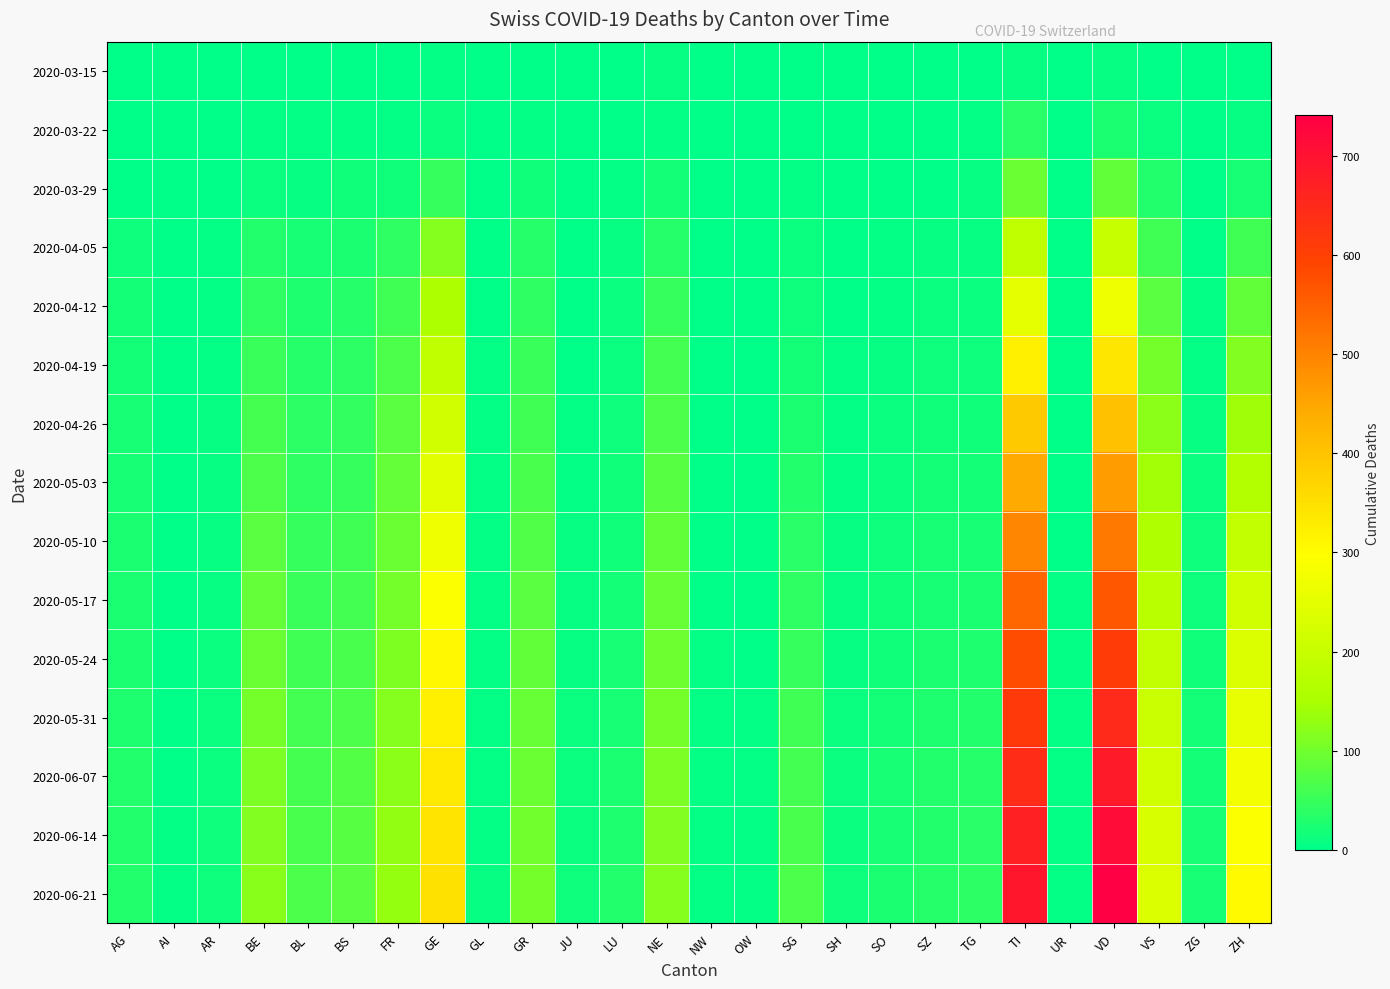

Reading right to left, what are all the values shown in this chart?

2020-03-15: ZH=1	ZG=0	VS=2	VD=6	UR=0	TI=6	TG=0	SZ=0	SO=0	SH=0	SG=0	OW=0	NW=0	NE=6	LU=0	JU=0	GR=0	GL=0	GE=4	FR=0	BS=0	BL=2	BE=2	AR=0	AI=0	AG=0
2020-03-22: ZH=6	ZG=0	VS=11	VD=26	UR=0	TI=37	TG=3	SZ=0	SO=0	SH=0	SG=0	OW=0	NW=0	NE=4	LU=1	JU=0	GR=4	GL=0	GE=10	FR=3	BS=5	BL=3	BE=3	AR=0	AI=0	AG=1
2020-03-29: ZH=22	ZG=1	VS=31	VD=84	UR=0	TI=93	TG=6	SZ=2	SO=2	SH=0	SG=5	OW=0	NW=0	NE=18	LU=5	JU=0	GR=15	GL=1	GE=48	FR=15	BS=15	BL=6	BE=10	AR=2	AI=0	AG=0
2020-04-05: ZH=56	ZG=2	VS=56	VD=197	UR=1	TI=186	TG=7	SZ=6	SO=3	SH=1	SG=9	OW=0	NW=0	NE=34	LU=7	JU=0	GR=33	GL=2	GE=117	FR=41	BS=26	BL=21	BE=31	AR=3	AI=0	AG=14
2020-04-12: ZH=85	ZG=3	VS=80	VD=272	UR=1	TI=253	TG=10	SZ=9	SO=5	SH=2	SG=14	OW=0	NW=0	NE=48	LU=9	JU=1	GR=42	GL=2	GE=155	FR=55	BS=32	BL=28	BE=42	AR=4	AI=0	AG=18
2020-04-19: ZH=113	ZG=5	VS=103	VD=341	UR=1	TI=324	TG=13	SZ=12	SO=7	SH=3	SG=18	OW=0	NW=0	NE=59	LU=11	JU=2	GR=50	GL=3	GE=188	FR=68	BS=38	BL=34	BE=51	AR=5	AI=0	AG=19
2020-04-26: ZH=140	ZG=7	VS=124	VD=405	UR=2	TI=388	TG=16	SZ=16	SO=9	SH=4	SG=24	OW=1	NW=1	NE=68	LU=13	JU=4	GR=57	GL=3	GE=216	FR=79	BS=44	BL=39	BE=61	AR=6	AI=0	AG=21
2020-05-03: ZH=167	ZG=9	VS=144	VD=464	UR=2	TI=444	TG=19	SZ=19	SO=11	SH=5	SG=30	OW=1	NW=1	NE=76	LU=15	JU=5	GR=64	GL=3	GE=247	FR=88	BS=49	BL=43	BE=69	AR=6	AI=1	AG=22
2020-05-10: ZH=192	ZG=12	VS=162	VD=517	UR=2	TI=497	TG=22	SZ=21	SO=13	SH=6	SG=37	OW=1	NW=2	NE=84	LU=17	JU=6	GR=72	GL=3	GE=271	FR=95	BS=55	BL=47	BE=79	AR=7	AI=1	AG=24
2020-05-17: ZH=215	ZG=14	VS=178	VD=566	UR=3	TI=542	TG=25	SZ=23	SO=15	SH=7	SG=43	OW=2	NW=2	NE=91	LU=19	JU=7	GR=79	GL=3	GE=292	FR=103	BS=60	BL=51	BE=88	AR=8	AI=1	AG=25
2020-05-24: ZH=237	ZG=16	VS=192	VD=609	UR=3	TI=581	TG=28	SZ=25	SO=17	SH=8	SG=49	OW=2	NW=3	NE=97	LU=21	JU=8	GR=85	GL=4	GE=309	FR=110	BS=64	BL=55	BE=95	AR=9	AI=1	AG=26
2020-05-31: ZH=257	ZG=18	VS=205	VD=648	UR=4	TI=615	TG=31	SZ=27	SO=19	SH=9	SG=55	OW=3	NW=3	NE=103	LU=23	JU=9	GR=90	GL=4	GE=323	FR=117	BS=69	BL=59	BE=103	AR=10	AI=2	AG=28
2020-06-07: ZH=275	ZG=20	VS=216	VD=683	UR=4	TI=644	TG=33	SZ=29	SO=21	SH=10	SG=60	OW=3	NW=4	NE=108	LU=25	JU=10	GR=95	GL=5	GE=334	FR=123	BS=73	BL=62	BE=109	AR=11	AI=2	AG=29
2020-06-14: ZH=291	ZG=22	VS=226	VD=714	UR=5	TI=669	TG=36	SZ=30	SO=23	SH=11	SG=64	OW=4	NW=4	NE=113	LU=27	JU=11	GR=99	GL=5	GE=343	FR=128	BS=77	BL=65	BE=115	AR=12	AI=3	AG=30
2020-06-21: ZH=306	ZG=23	VS=235	VD=741	UR=5	TI=691	TG=38	SZ=32	SO=25	SH=12	SG=68	OW=4	NW=5	NE=117	LU=29	JU=12	GR=103	GL=6	GE=350	FR=133	BS=80	BL=68	BE=120	AR=12	AI=3	AG=31